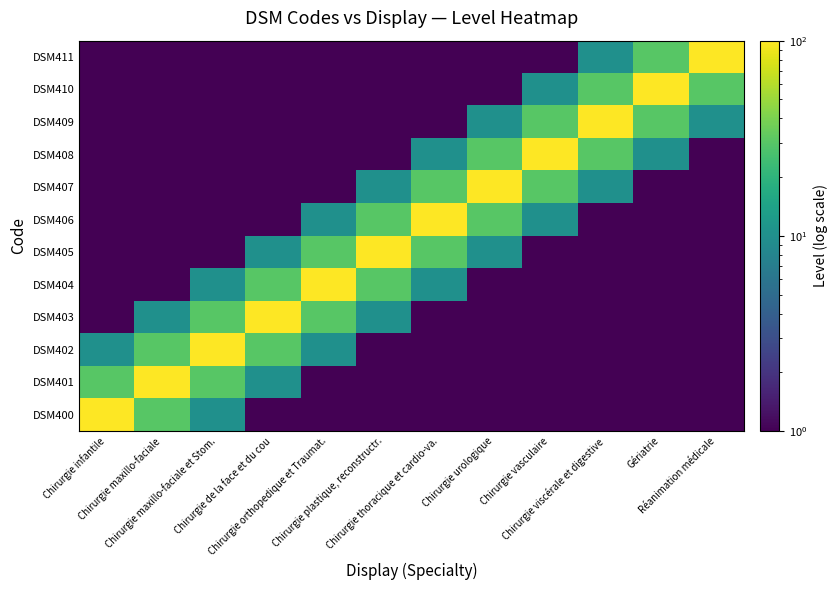

What is the maximum value shown in the chart?

100